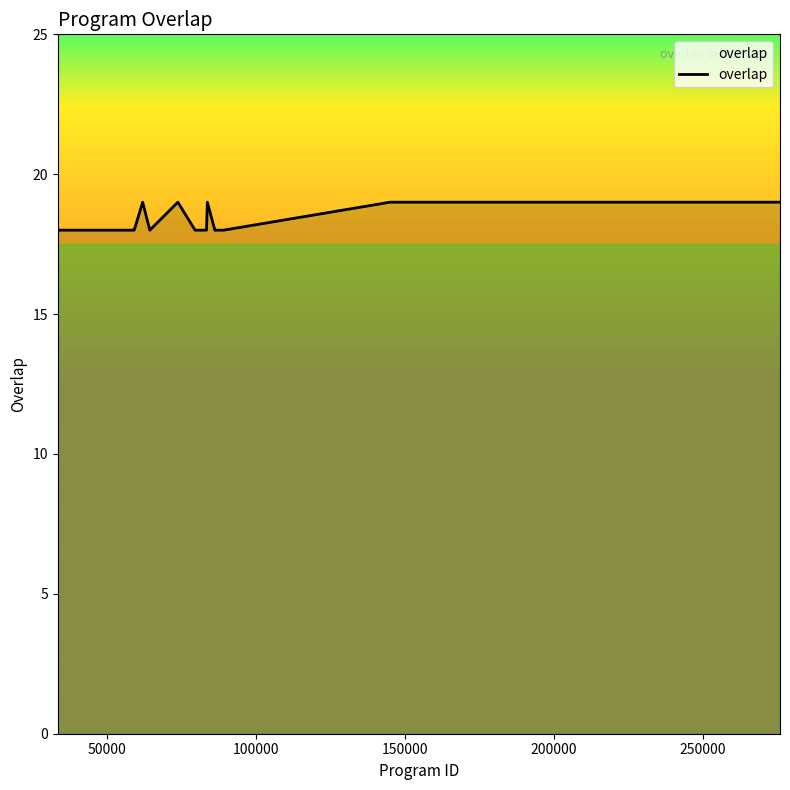

What is the difference between the maximum and minimum values?

1